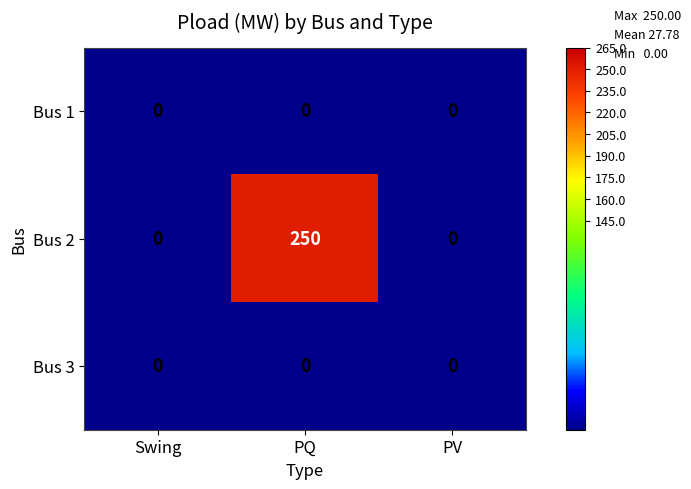

Is it true that Bus 2 equals 0 at Swing?

True